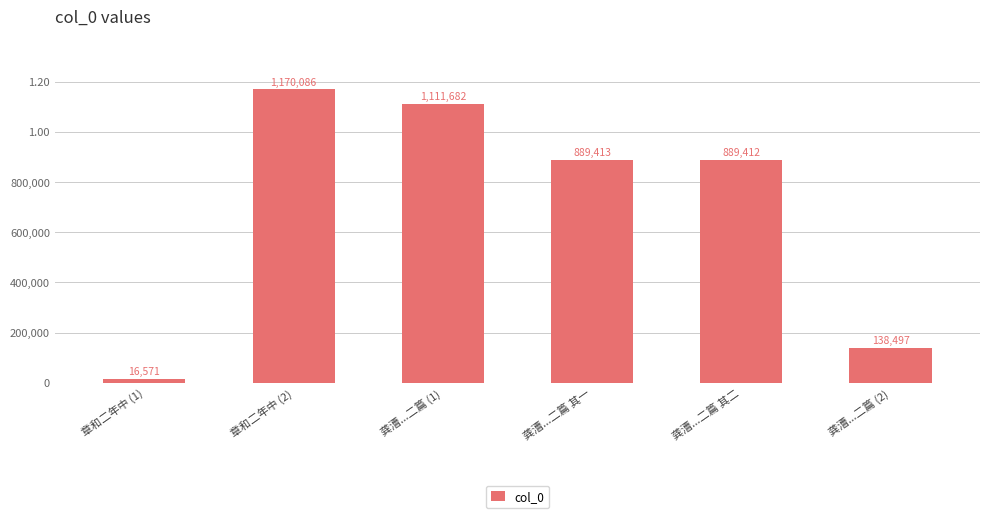

Are the bars horizontal?

No